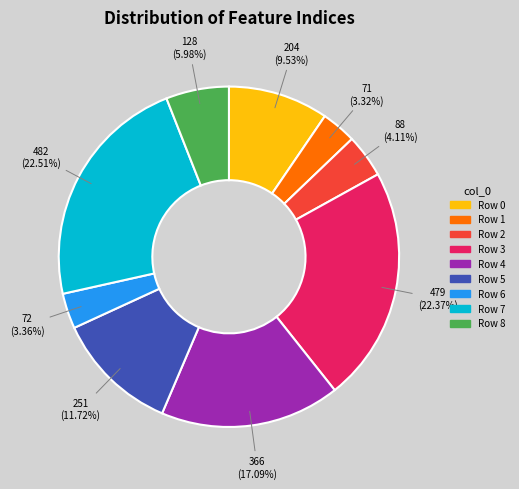

Is there any slice that represents more than half of the pie?

No